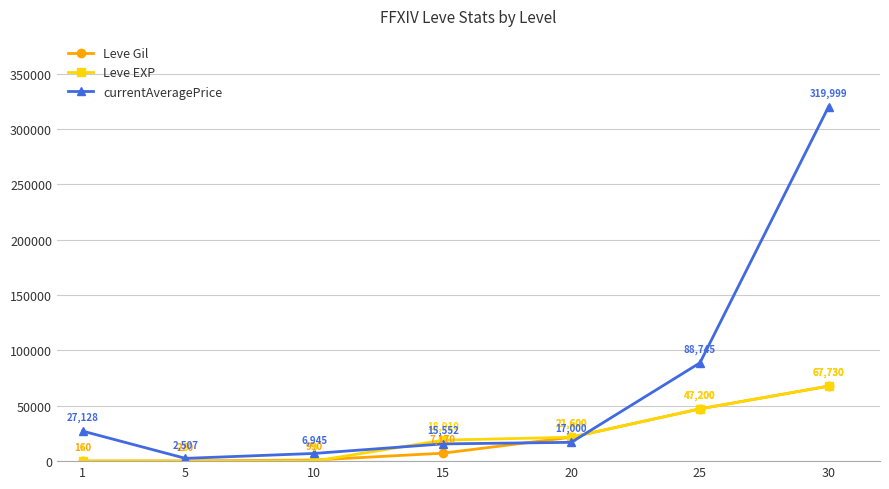

How many times do Leve EXP and currentAveragePrice cross each other?

2